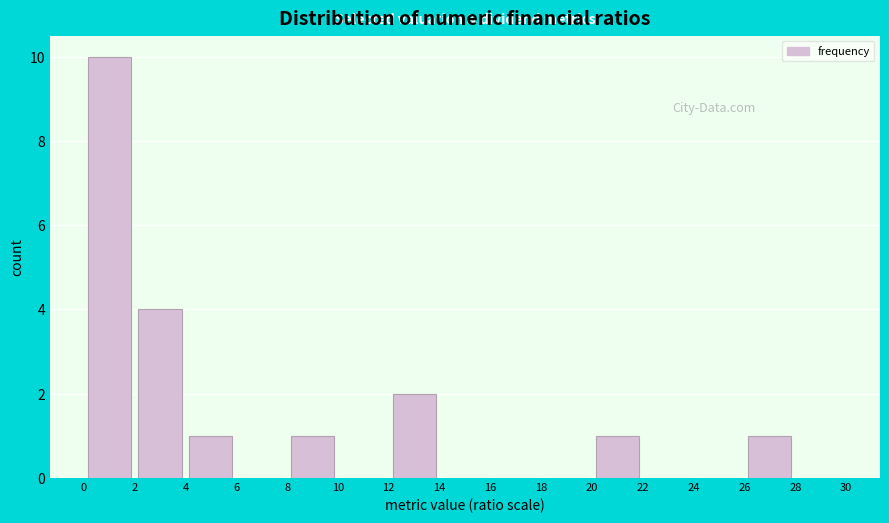

Which range on the x-axis has the tallest bar?

0 to 2